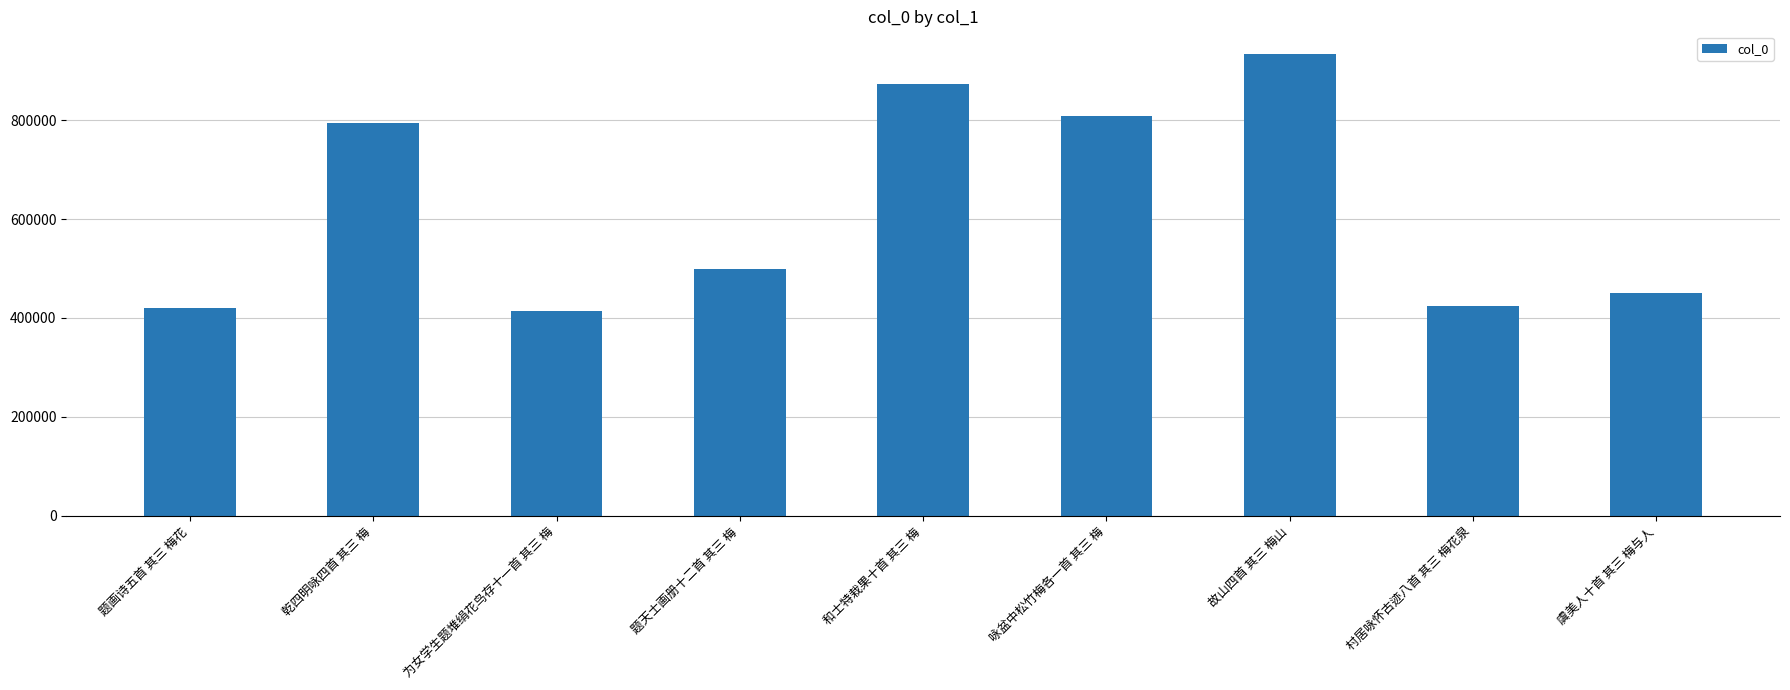

What is the approximate value at 咏盆中松竹梅各一首 其三 梅, to the nearest 10?

809080